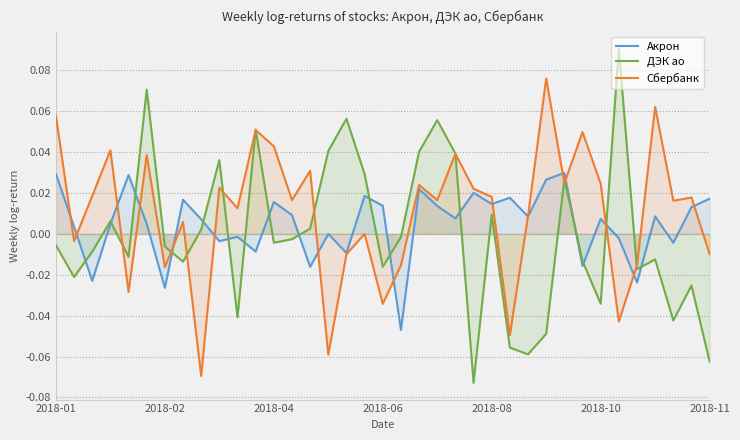

What is the highest value of the ДЭК ао series?

0.1